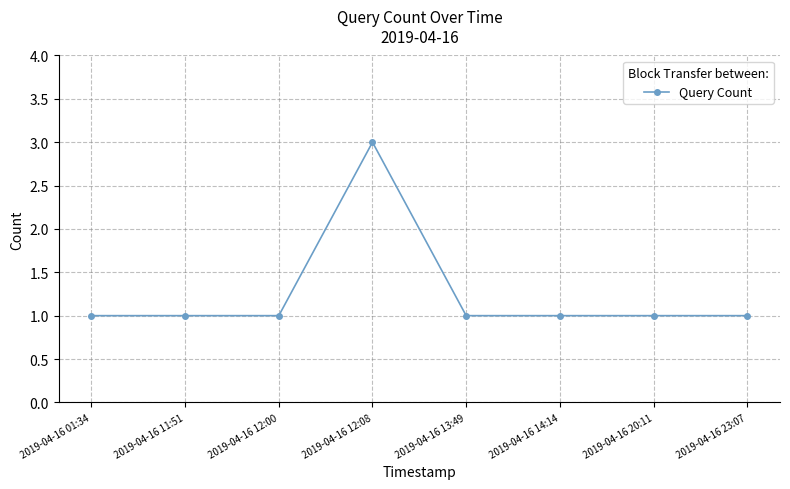

How many values are between 1 and 2?

7